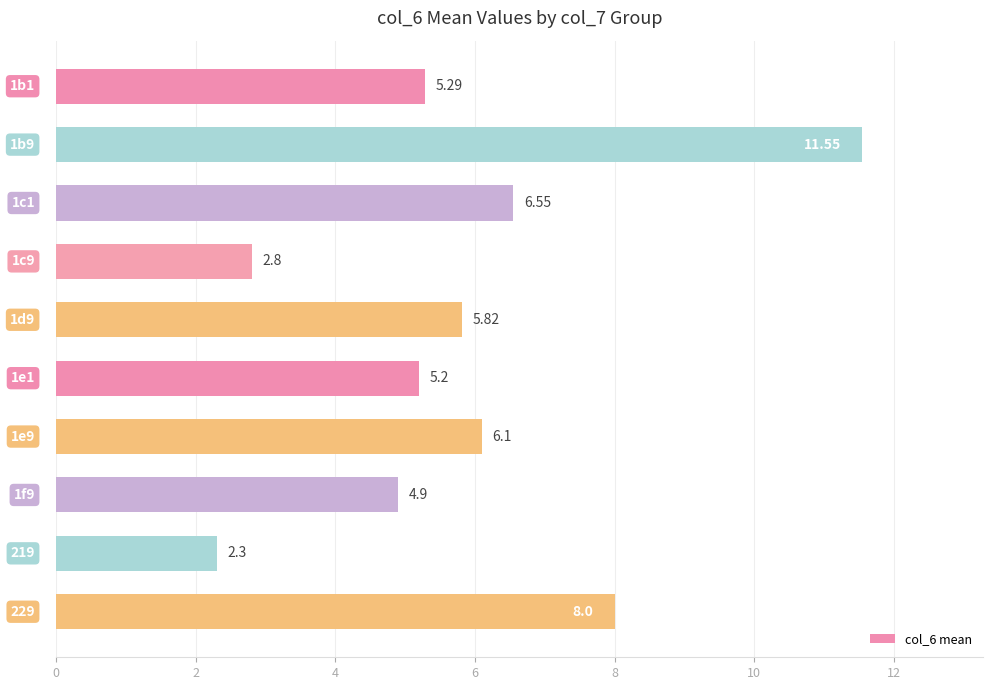

What is the difference between the second highest and minimum values?

5.7